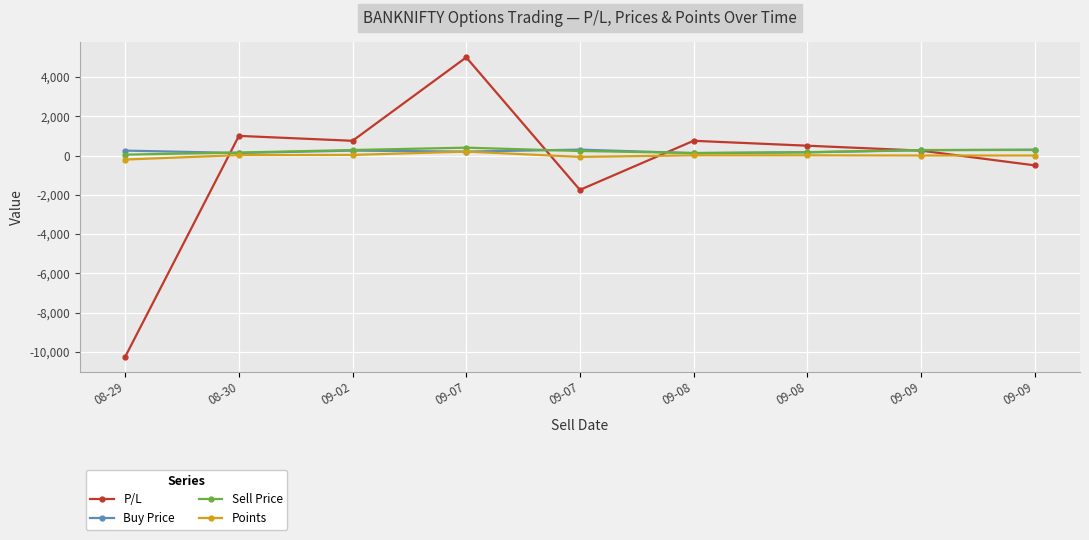

How many positive values does the P/L series have?

6